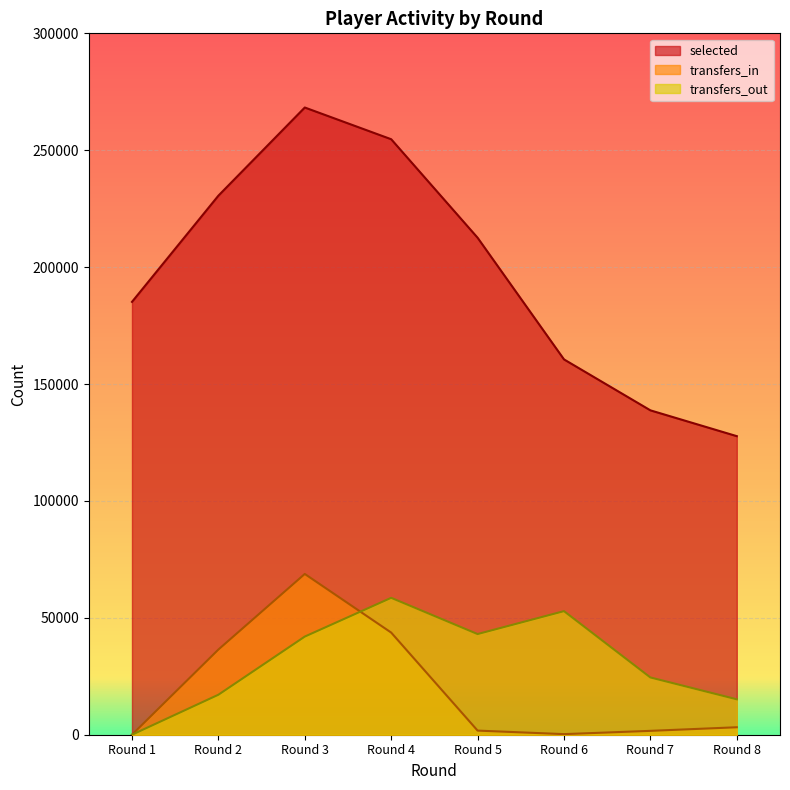

Rank the series at Round 2 from lowest to highest value.

transfers_out, transfers_in, selected